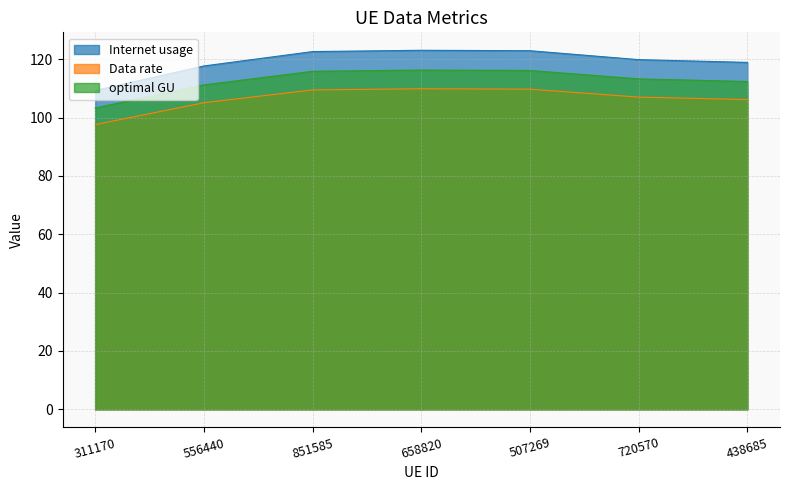

What are all the series names shown in the legend?

Internet usage, Data rate, optimal GU